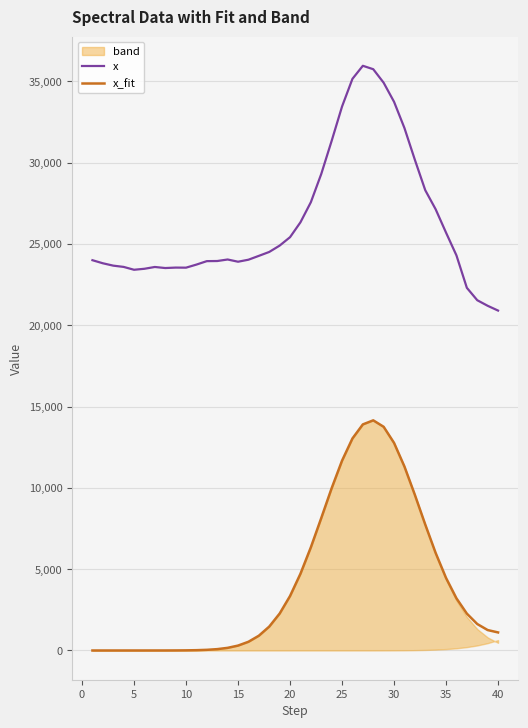

True or false: x_fit and x cross at least once.

False